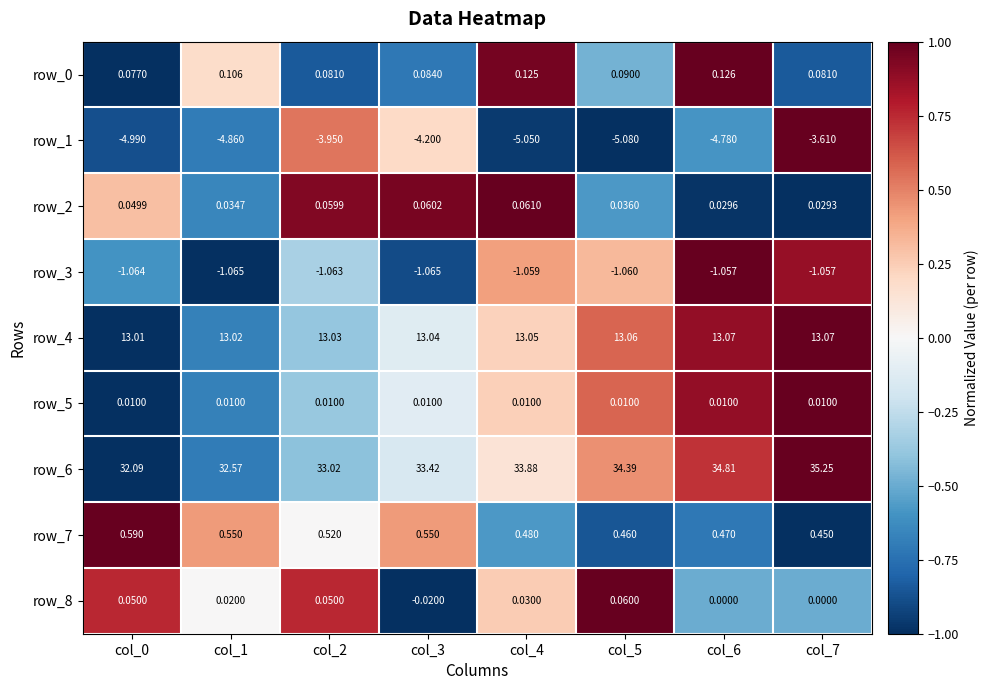

Is the value of row_8 at col_4 greater than the value of row_7 at col_3?

No